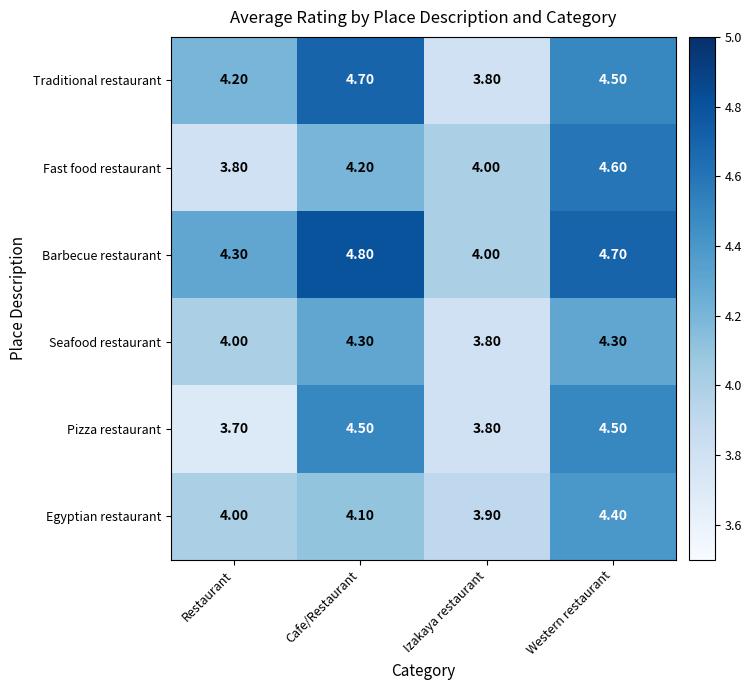

List the series in order of their peak value, lowest first.

Seafood restaurant, Egyptian restaurant, Pizza restaurant, Fast food restaurant, Traditional restaurant, Barbecue restaurant